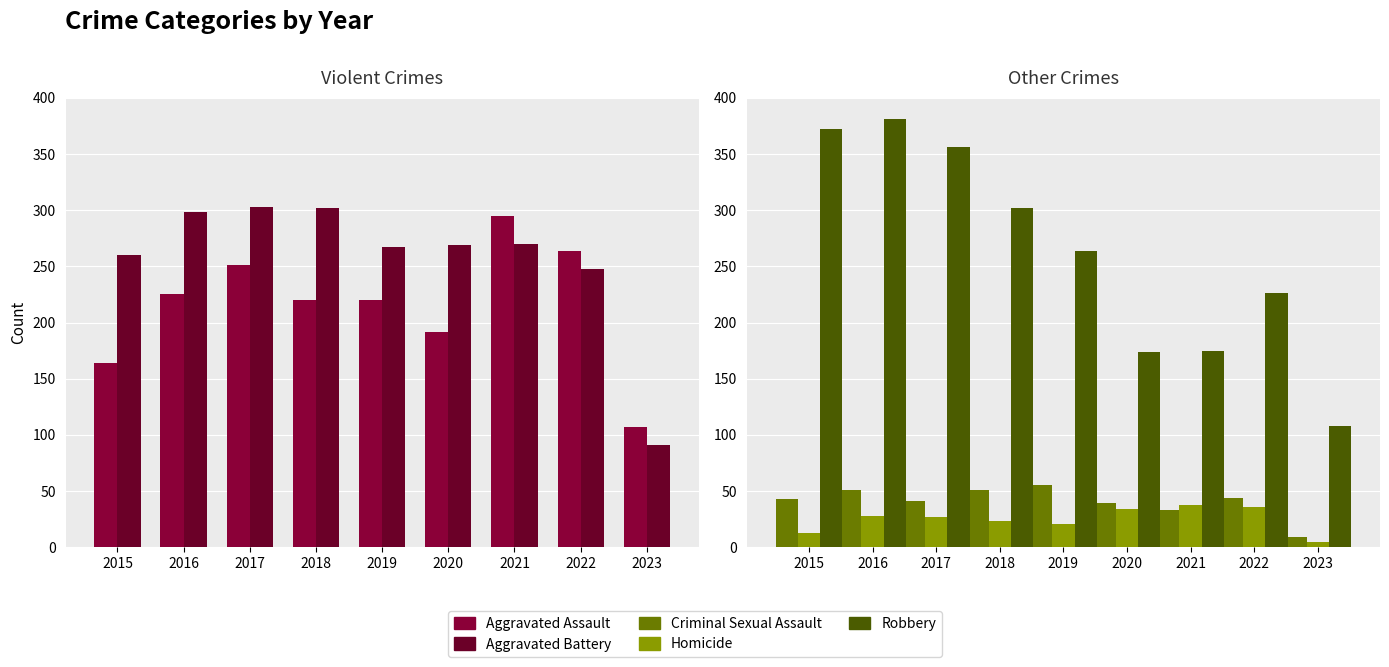

Which label corresponds to the smallest value in the chart?

2023